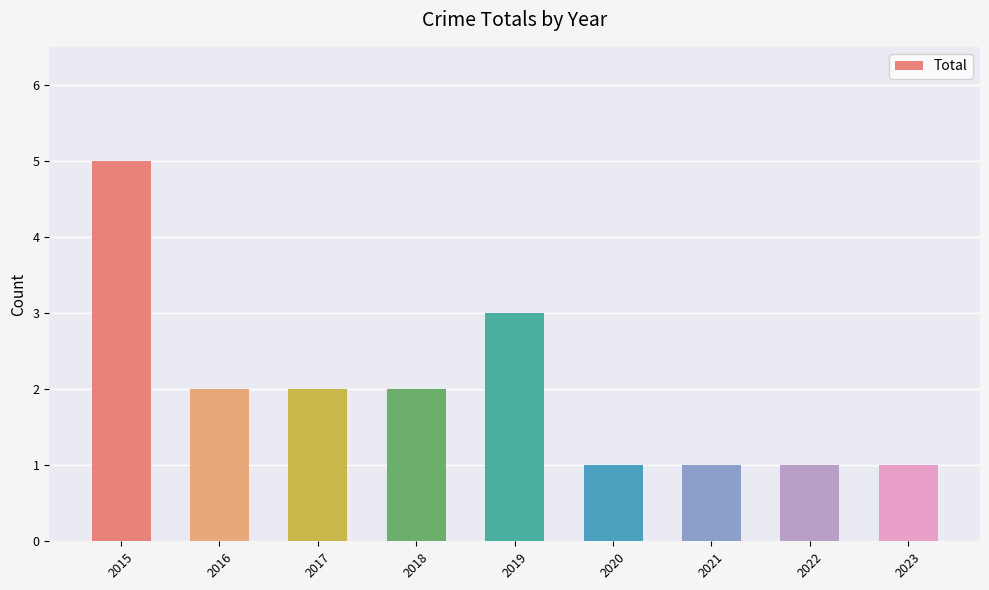

Where is the data nearest to the value 3?

2019